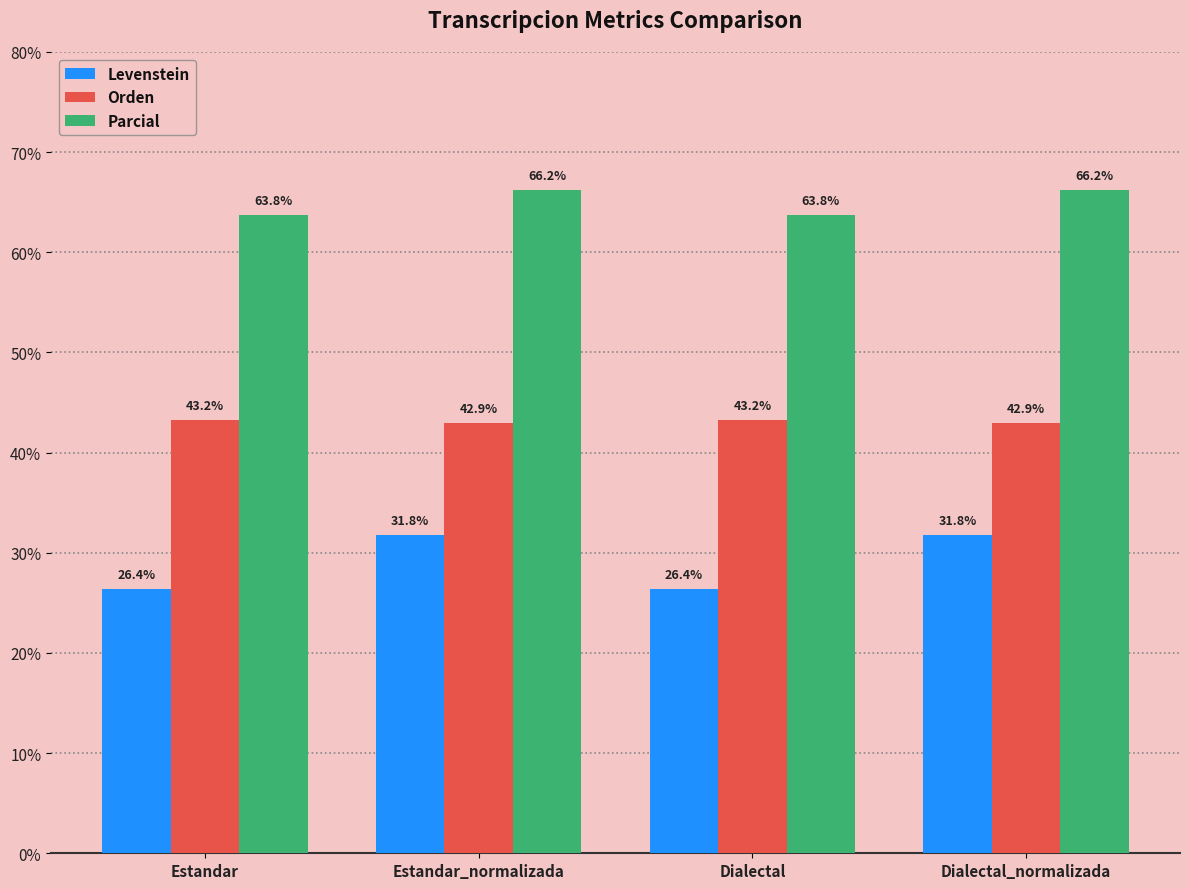

Which series has the largest total across all categories?

Parcial